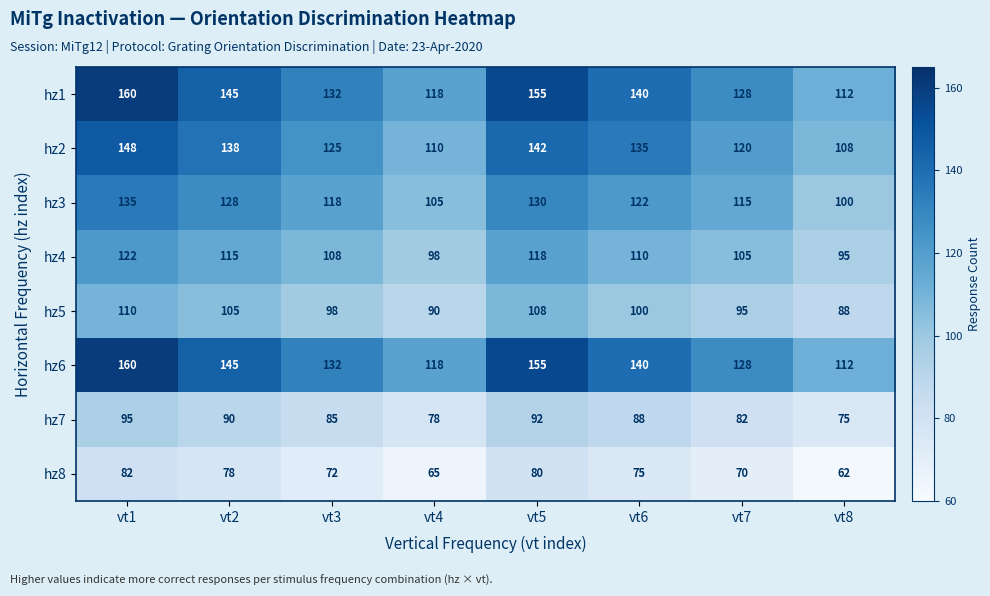

How many hz4 values are between 105 and 118?

5